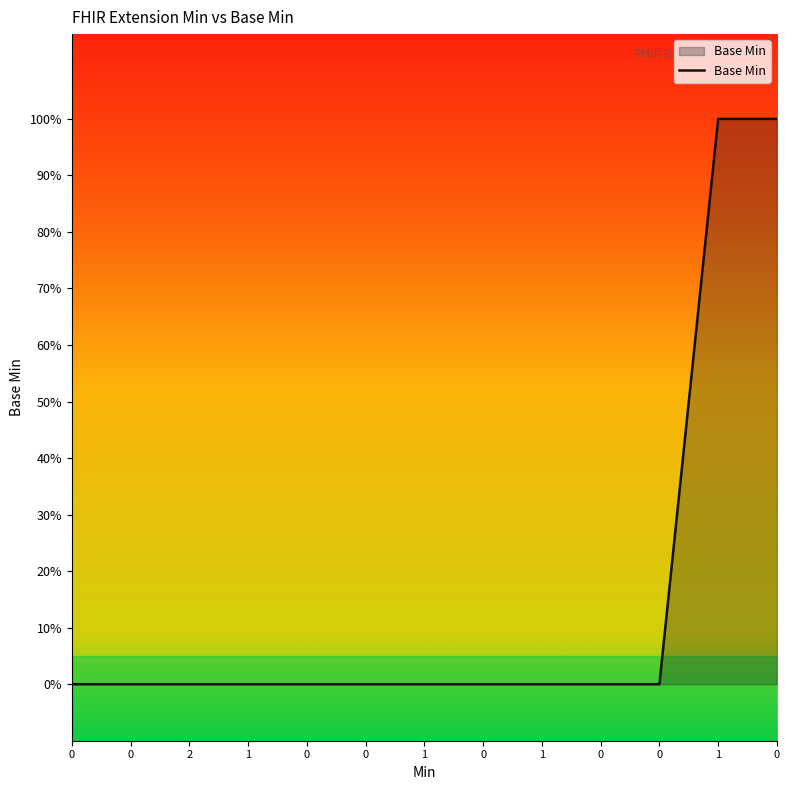

Does the chart have visible grid lines?

No